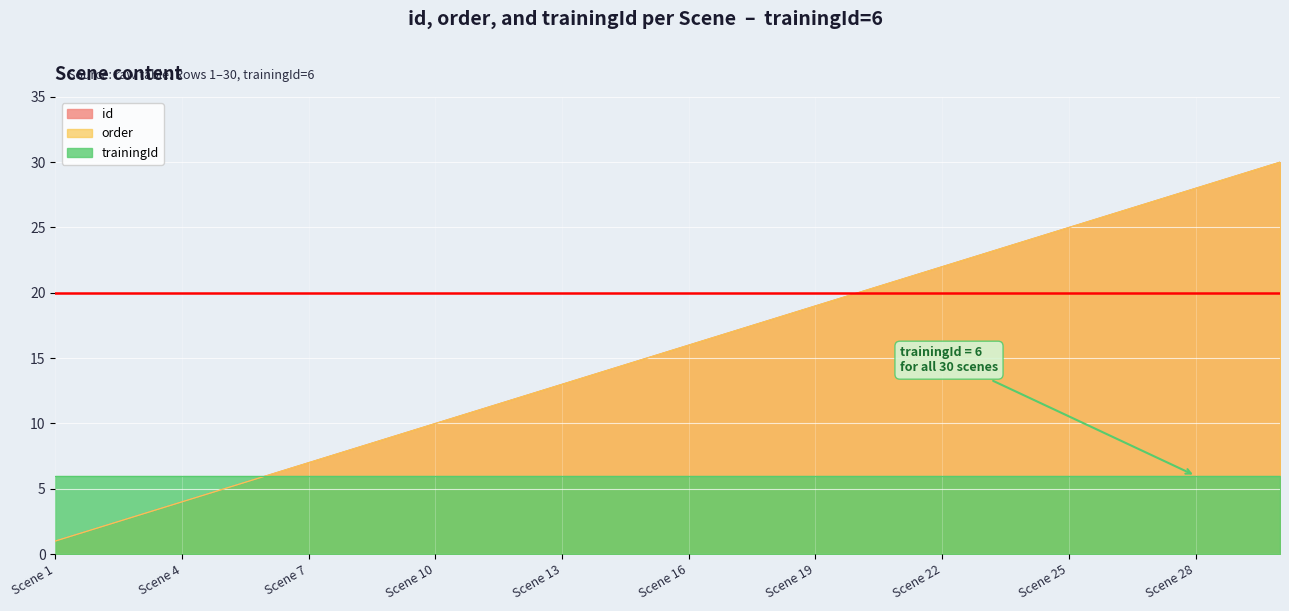

What is the minimum value shown in the chart?

1